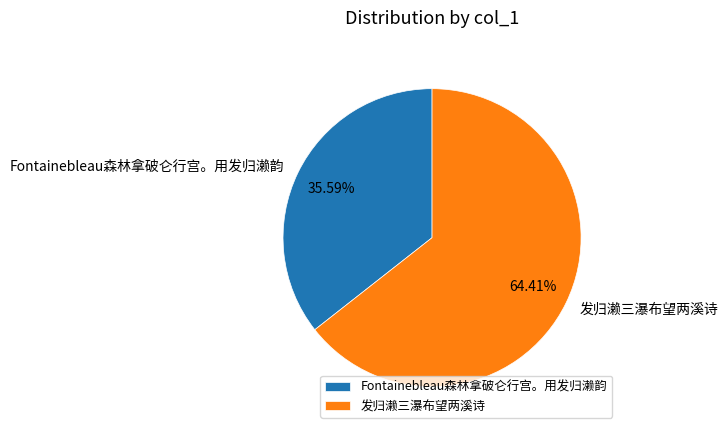

To the nearest percent, what is the combined percentage of Fontainebleau森林拿破仑行宫。用发归濑韵 and 发归濑三瀑布望两溪诗?

100%